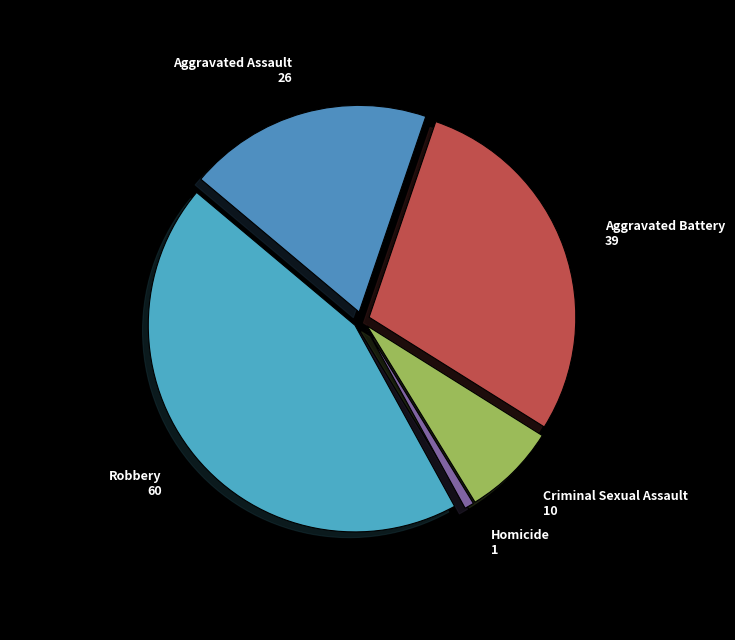

How many segments does this pie chart have?

5